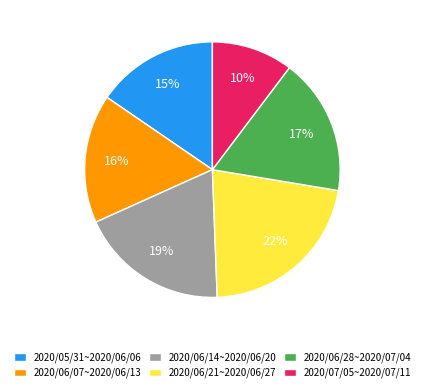

Is it true that 2020/06/07~2020/06/13 is 31% of the pie?

False